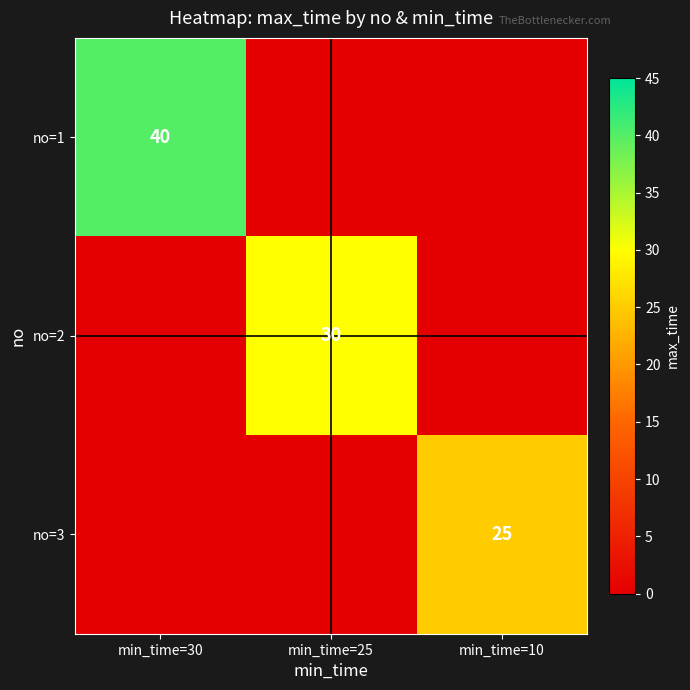

The value of no=3 at min_time=10 is 25. True or false?

True